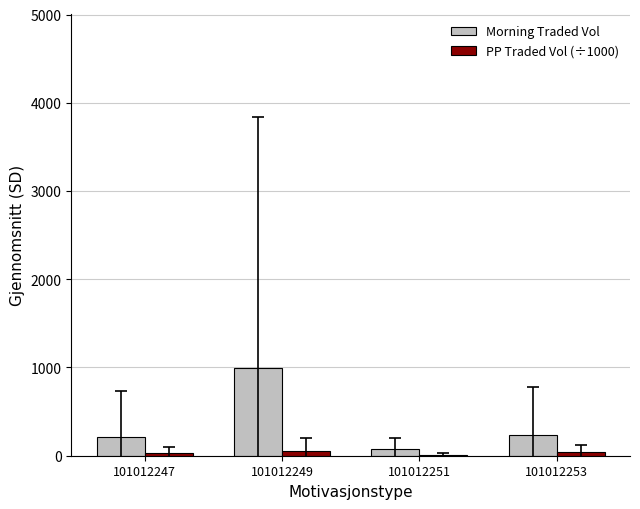

What is the total value across all series at 101012249?

1044.0